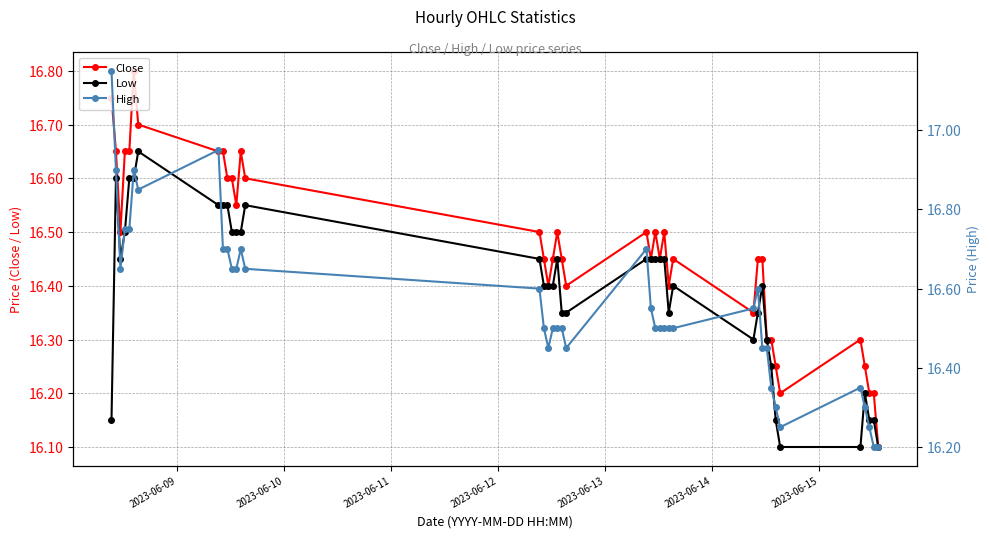

What is the value of the Low point at the 32nd from the left?

16.3